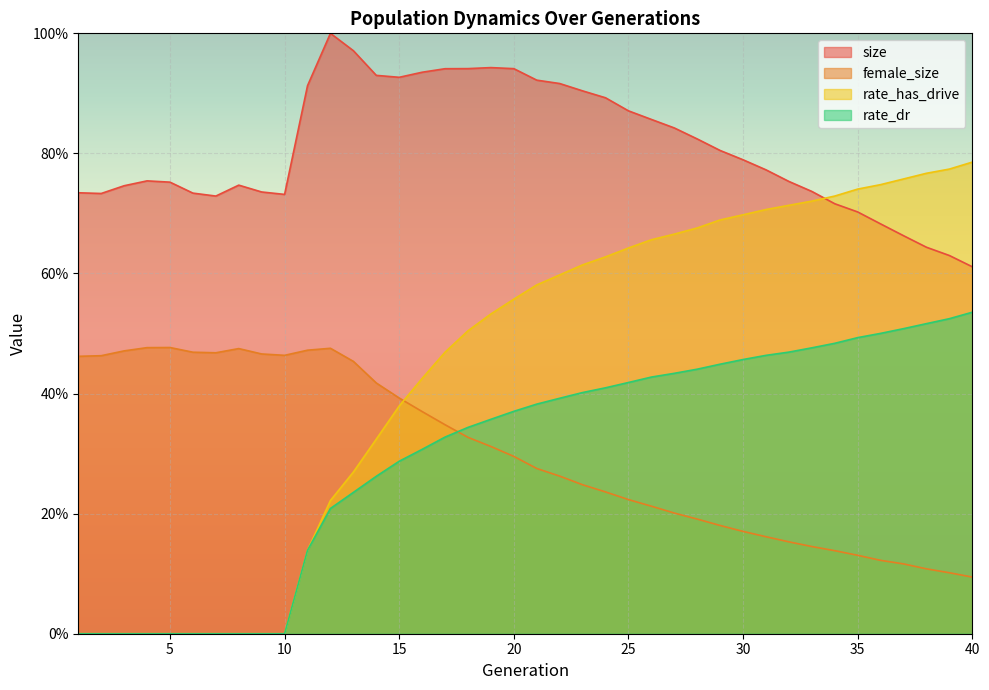

What is the sum of all size values?

32.4